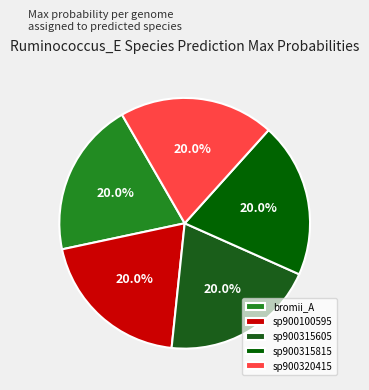

Count the number of slices in the pie.

5